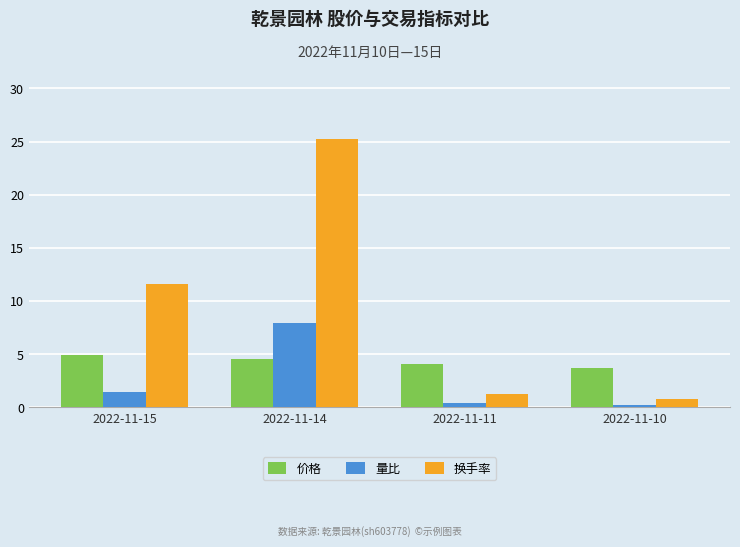

What is the difference between the second highest and second lowest values in the 价格 series?

0.4